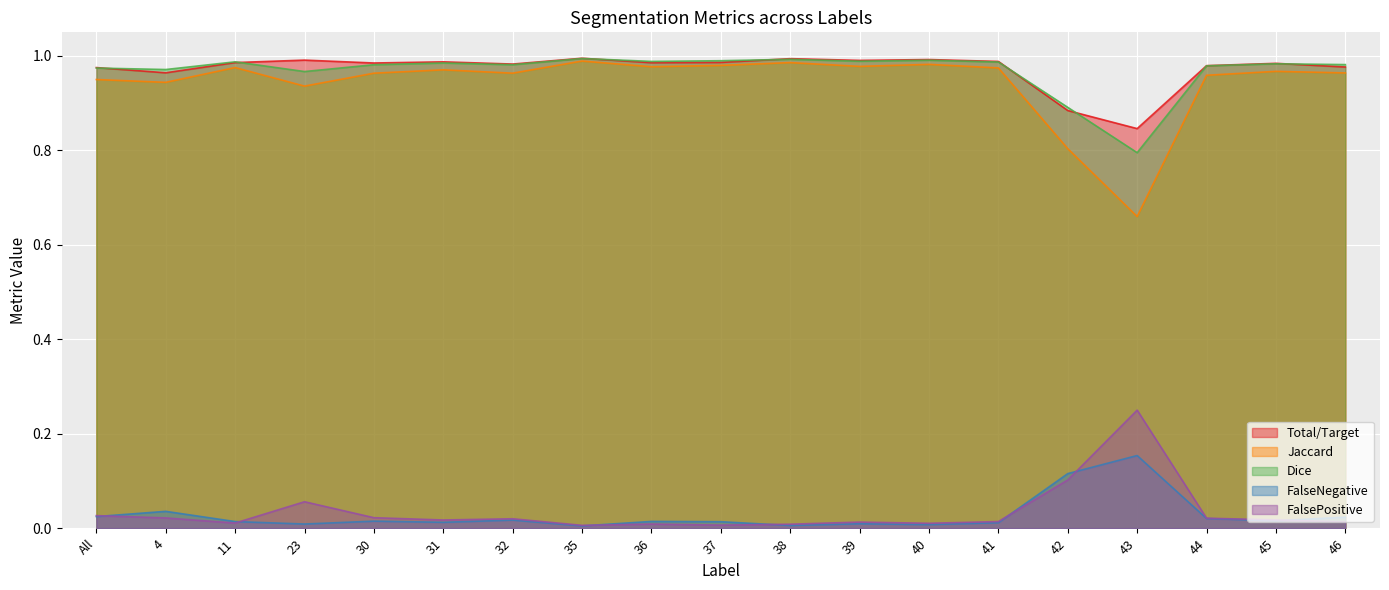

What is the difference between the second highest and second lowest values in the Dice series?

0.1